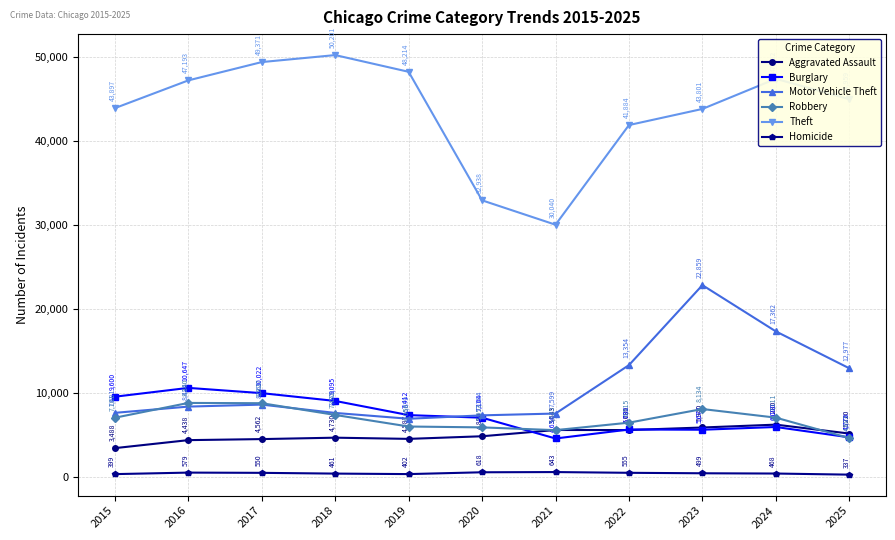

What value does the Theft series have at 2023, to the nearest 50?

43800